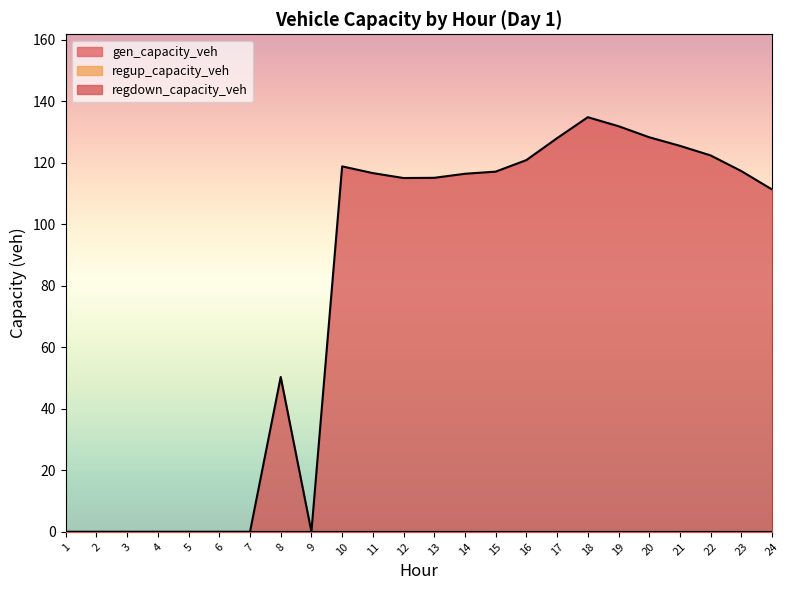

At 22, list the series in order from smallest to largest.

gen_capacity_veh, regup_capacity_veh, regdown_capacity_veh